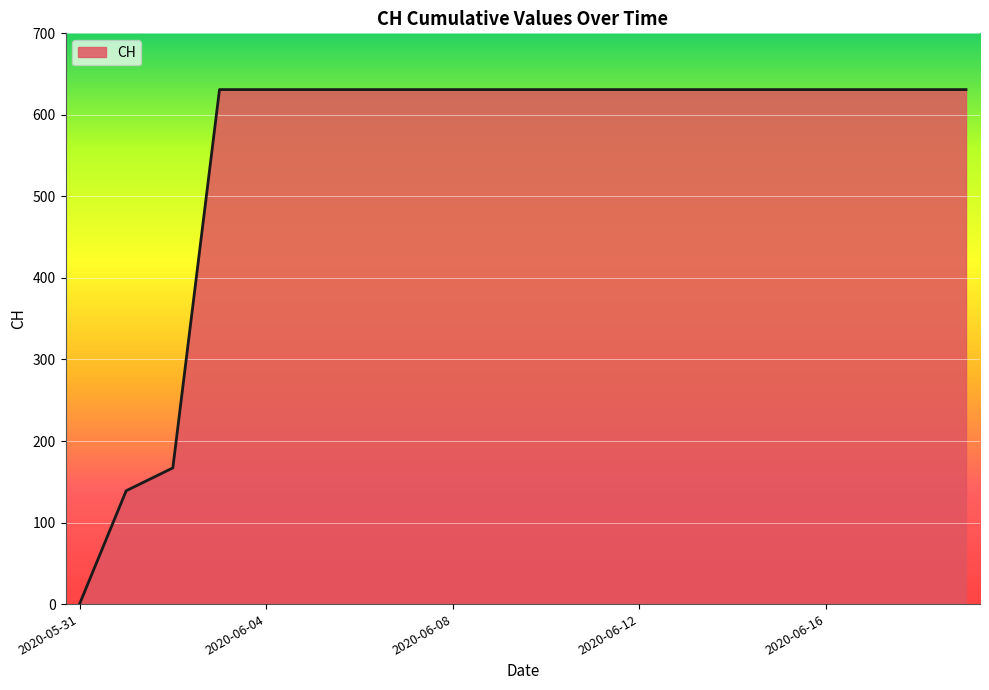

What is the maximum value shown in the chart?

631